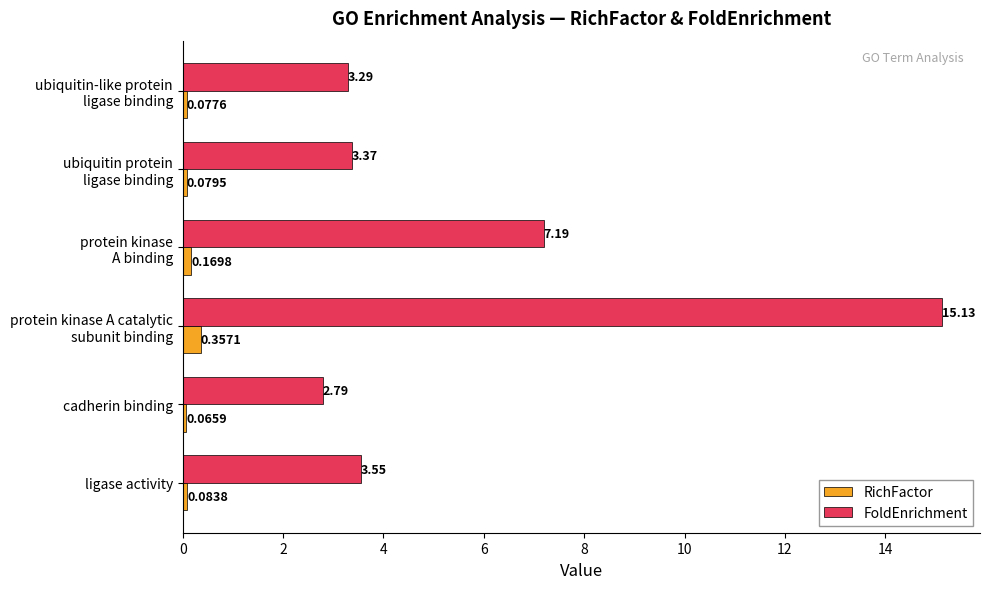

What is the average value of the FoldEnrichment series?

5.9